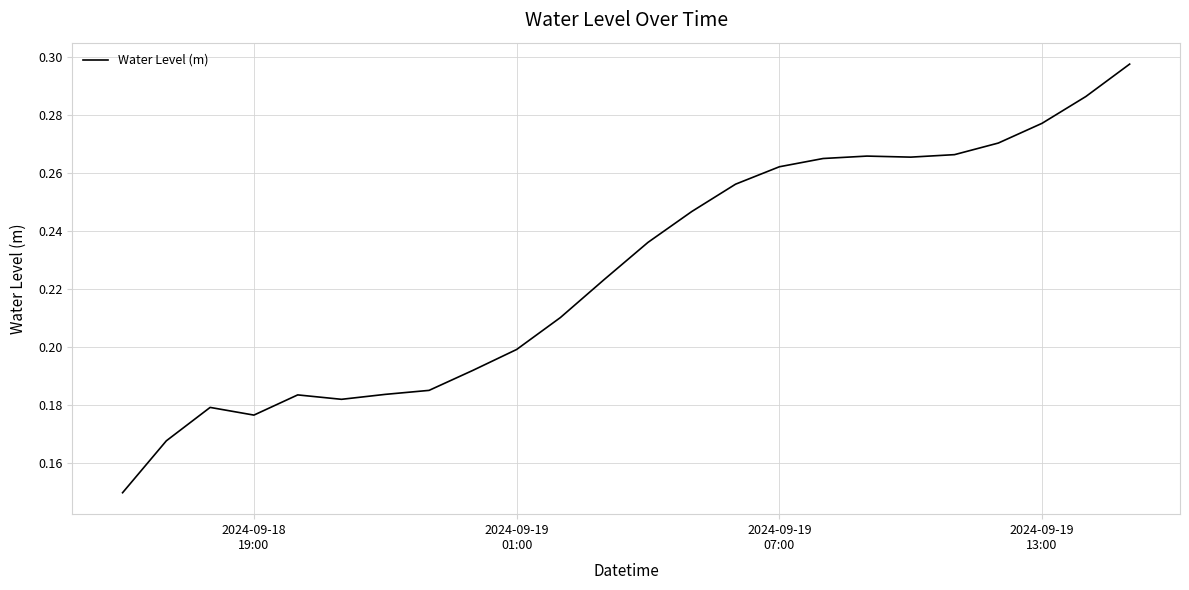

Count the number of categories in the chart.

24